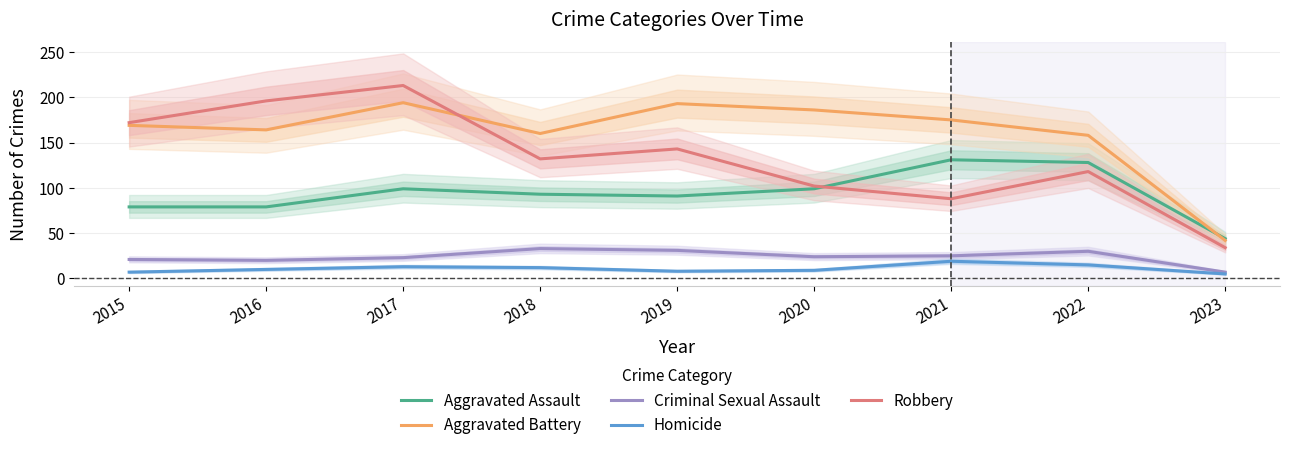

True or false: Aggravated Battery and Criminal Sexual Assault cross at least once.

False